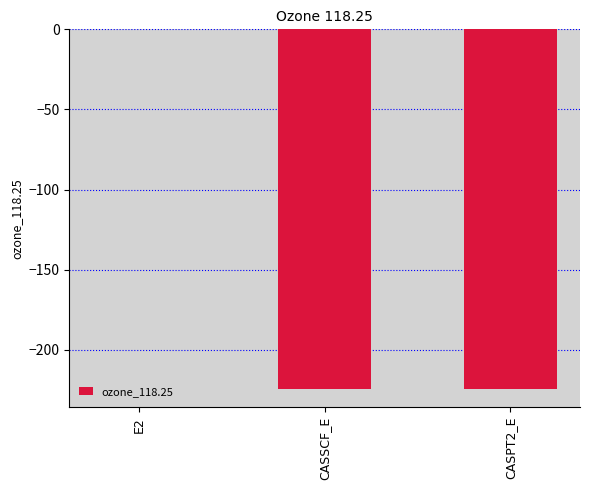

What value does the data have at CASSCF_E?

-224.4